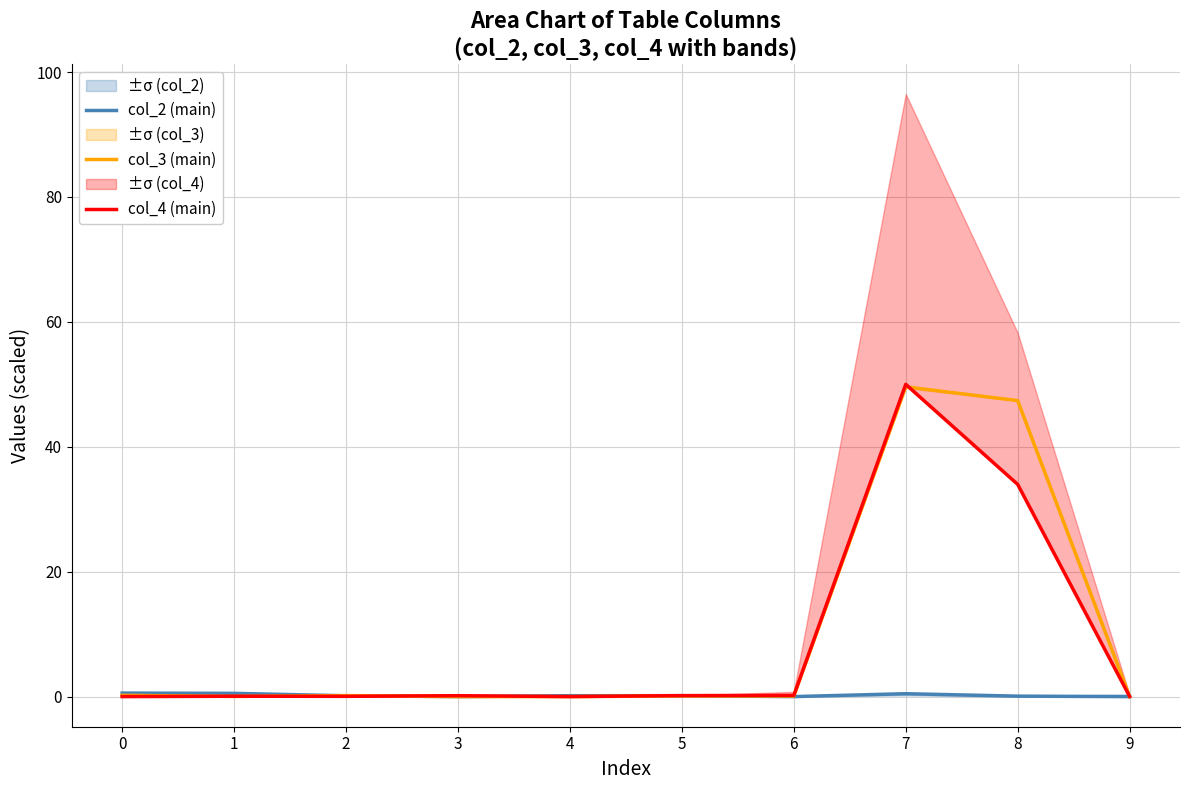

At how many categories does at least one series exceed 23?

2